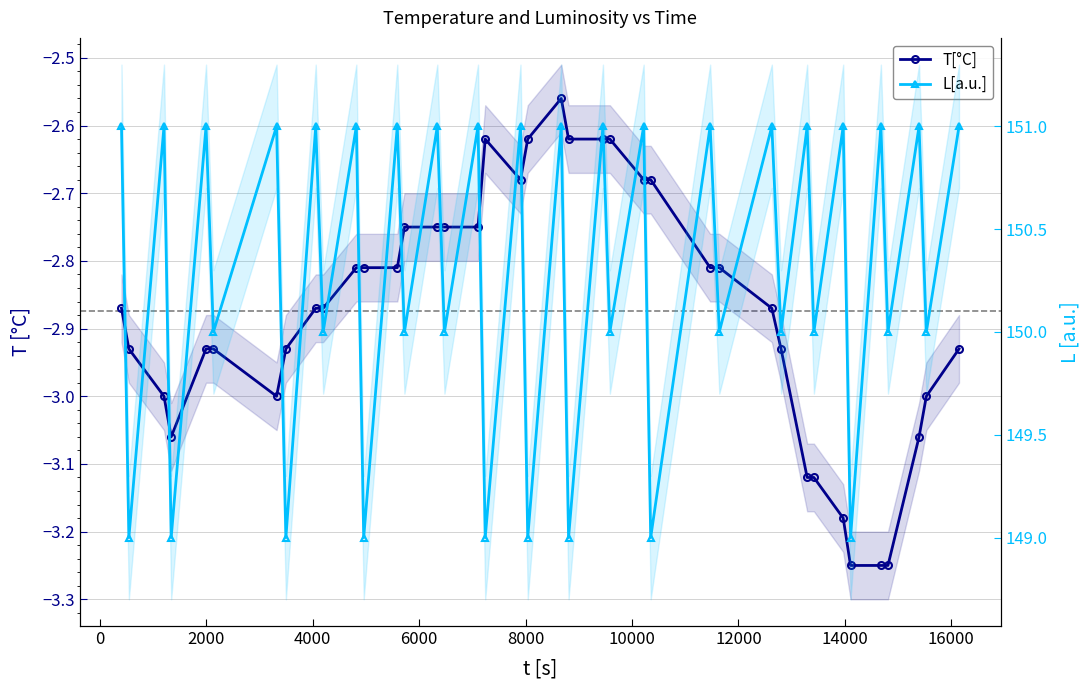

What is the maximum value for T[°C]?

-2.6